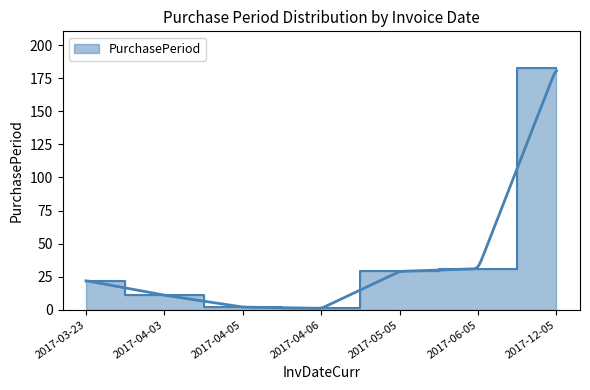

Where is the data nearest to the value 92?

2017-06-05